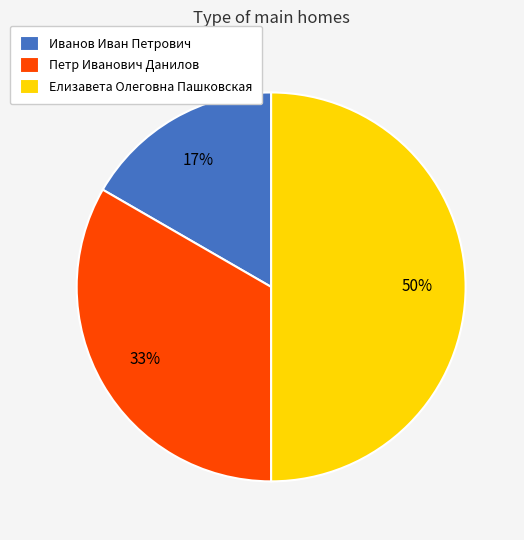

To the nearest percent, what is the difference between the largest and smallest slice percentages?

33%